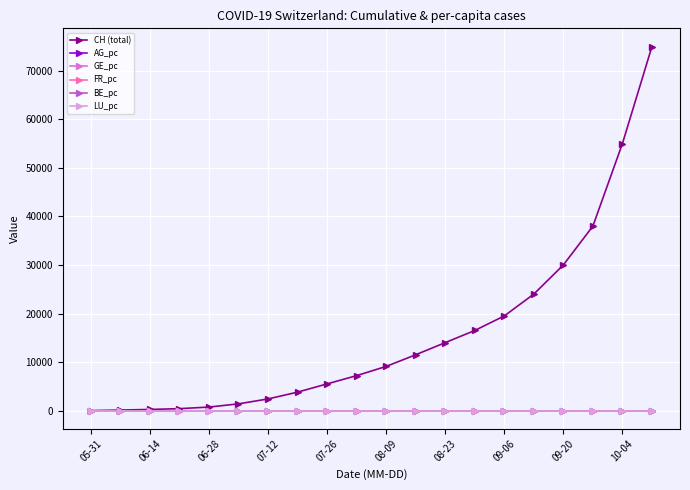

Which series has the widest spread of values?

CH (total)